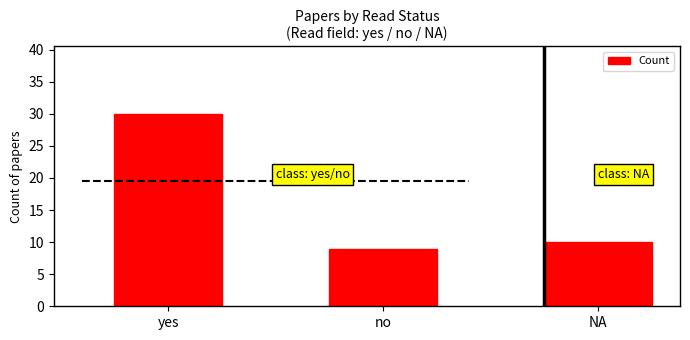

What is the change in value from yes to no?

-21